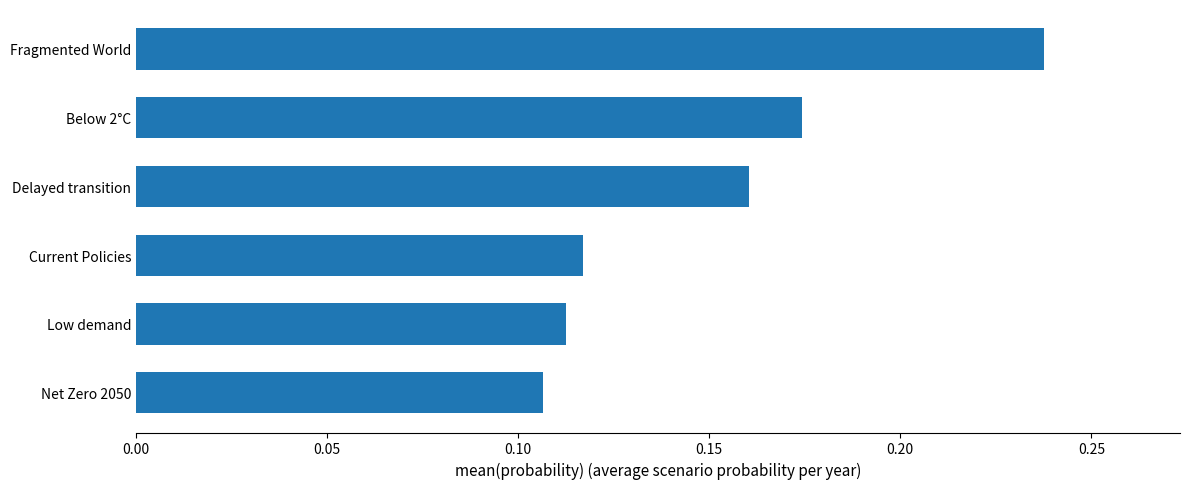

True or false: the data shows 0.1 at Below 2°C.

False